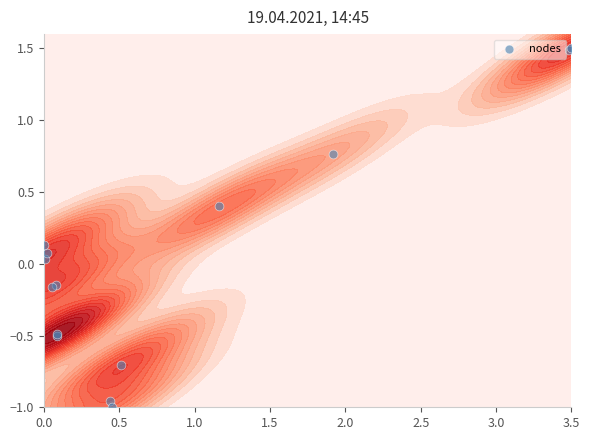

What is the maximum value shown in the chart?

1.5